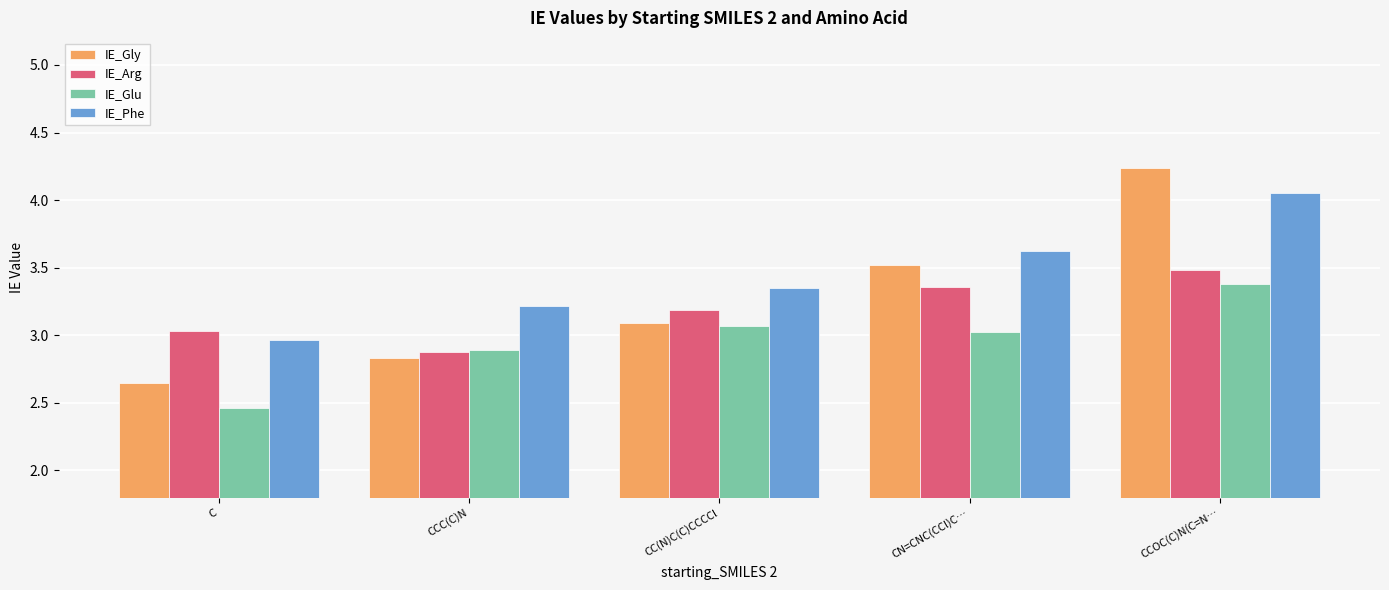

True or false: IE_Gly has a value of 1.0 at CCOC(C)N(C=N….

False